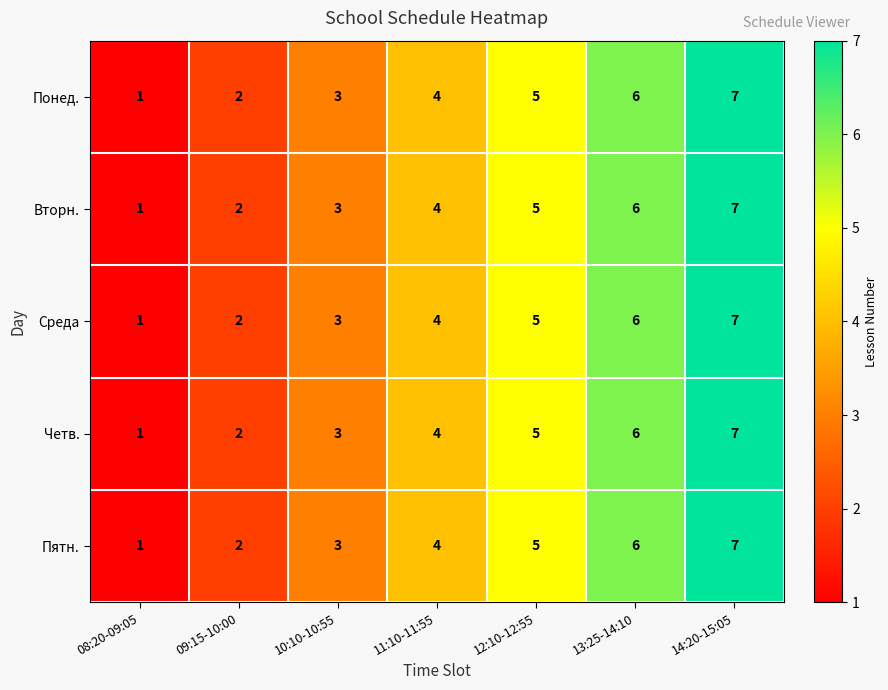

Count the number of data series in this chart.

5